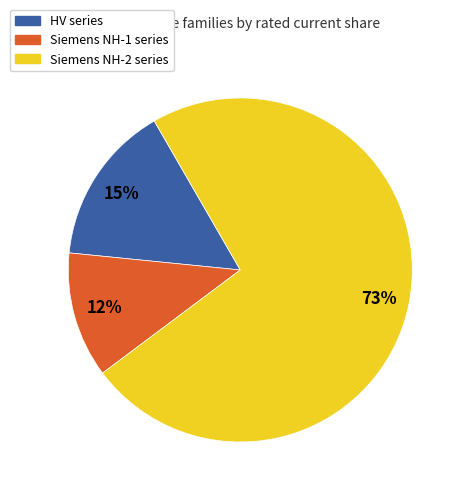

To the nearest percent, what is the difference between the largest and smallest slice percentages?

61%